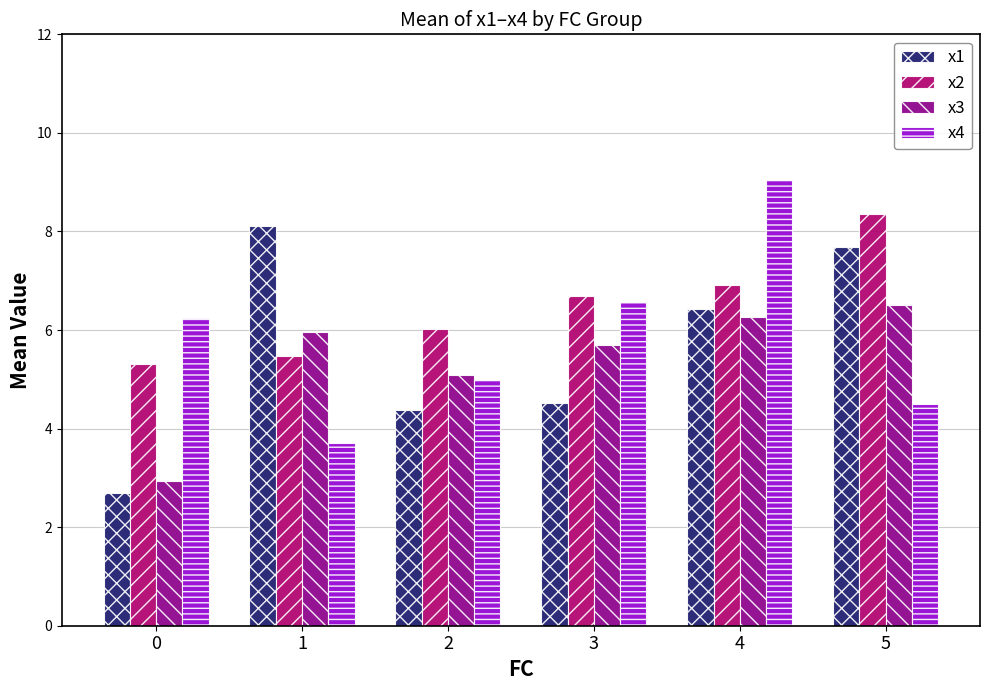

Reading right to left, transcribe all the data shown in this chart.

x1: 5=7.7	4=6.4	3=4.5	2=4.4	1=8.1	0=2.7
x2: 5=8.4	4=6.9	3=6.7	2=6.0	1=5.5	0=5.3
x3: 5=6.5	4=6.3	3=5.7	2=5.1	1=6.0	0=2.9
x4: 5=4.5	4=9.1	3=6.6	2=5.0	1=3.7	0=6.2